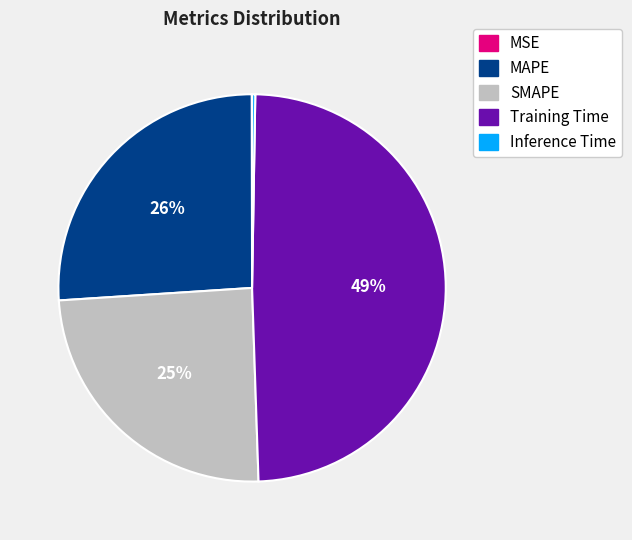

To the nearest percent, what portion does Training Time represent?

49%